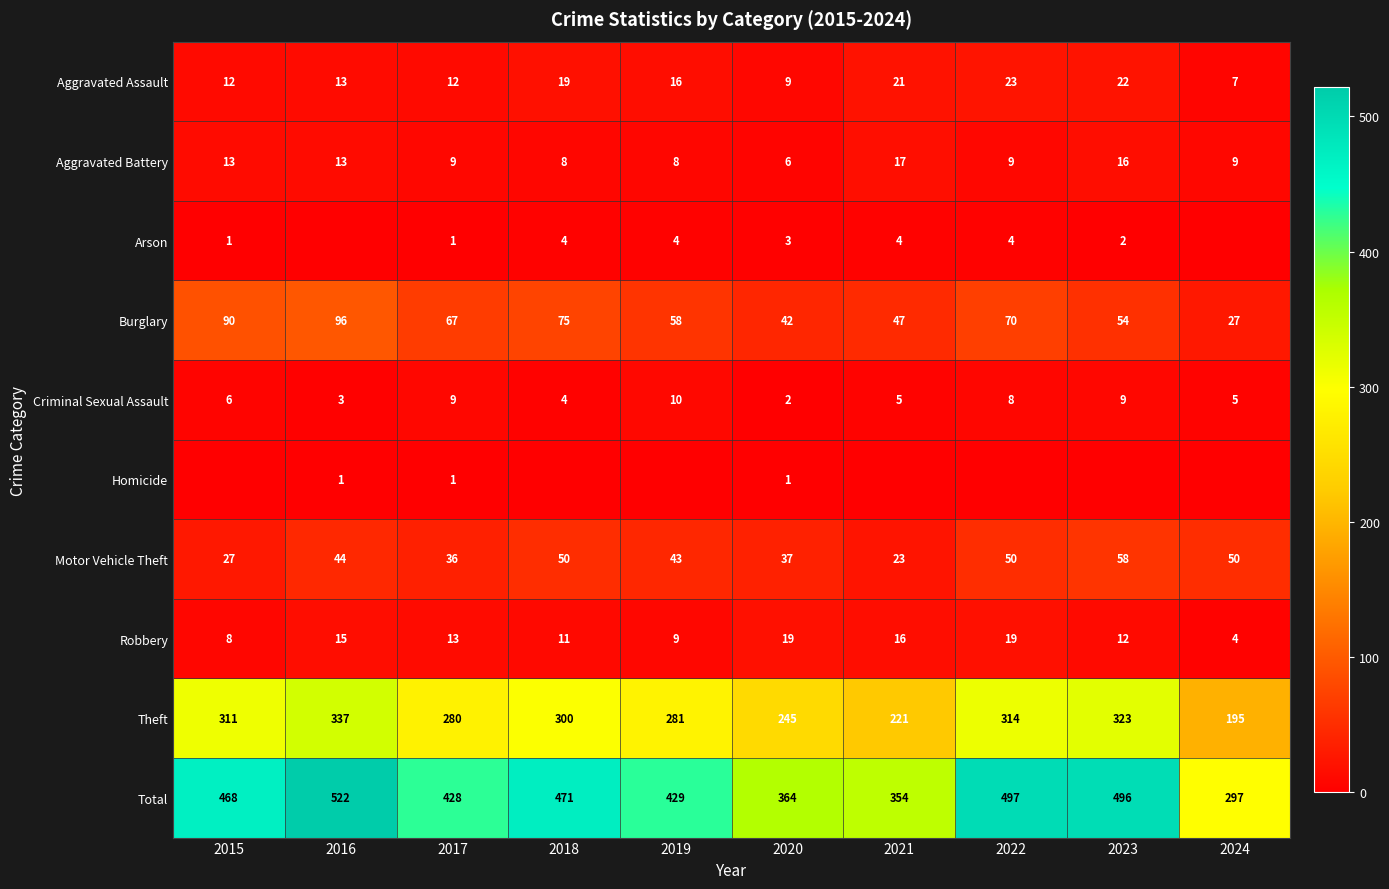

Where does the Robbery series first go above 13?

2016